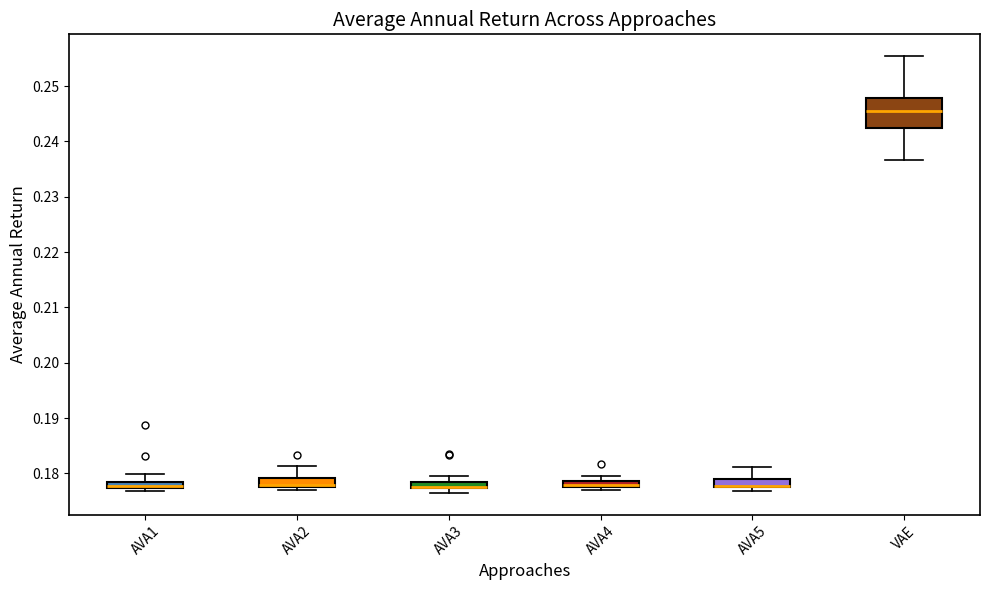

Where does the upper whisker of the box for AVA5 end on the y-axis? The values are not printed on the chart, so give them approximately, as read against the axis.

0.181